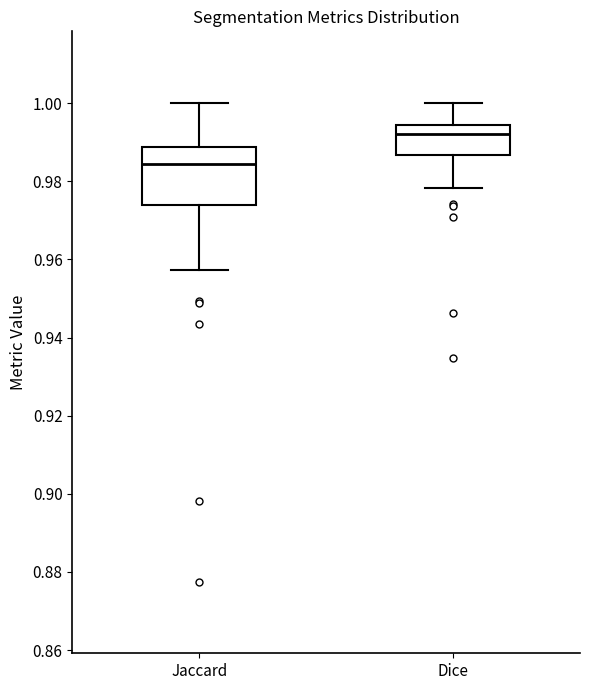

Reading left to right, transcribe this box plot: for each box, give where its median line is, the range the box spans, and where its two whiskers end, as read against the y-axis. The values are not printed on the chart, so give them approximately, as read against the axis.

Jaccard: median 0.984, box 0.974 to 0.988, whiskers 0.958 to 1.000
Dice: median 0.992, box 0.986 to 0.994, whiskers 0.978 to 1.000